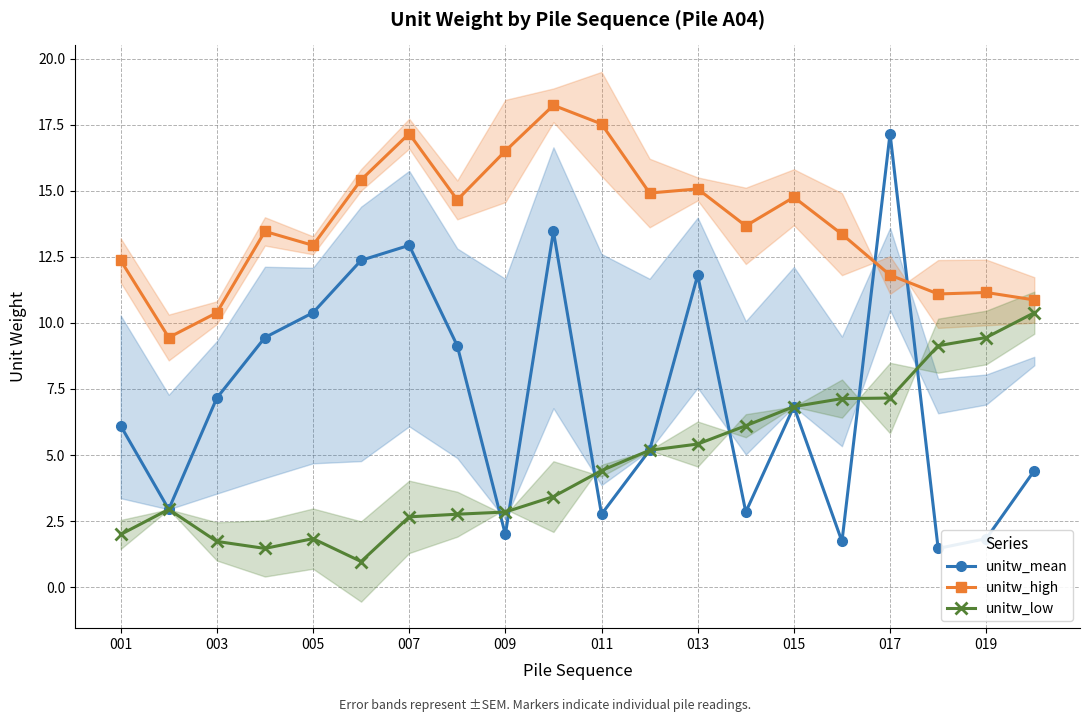

After their last crossing, which series has the higher values: unitw_high or unitw_mean?

unitw_high